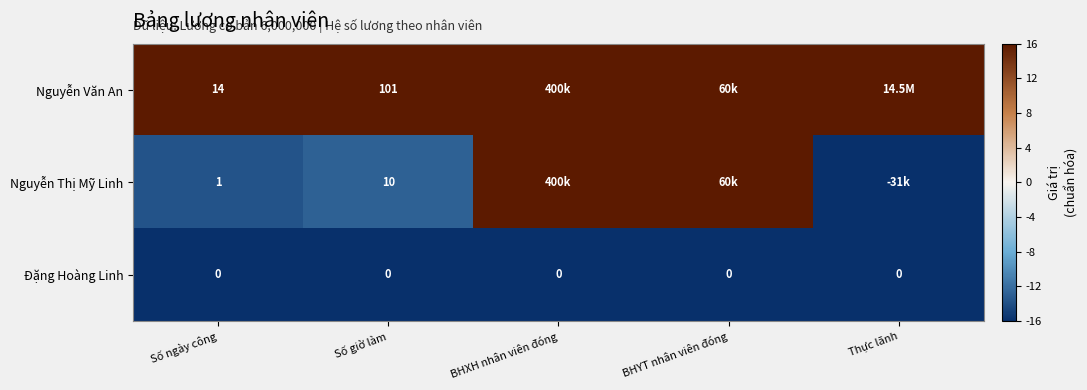

What is the total value across all series at BHYT nhân viên đóng?

16.0